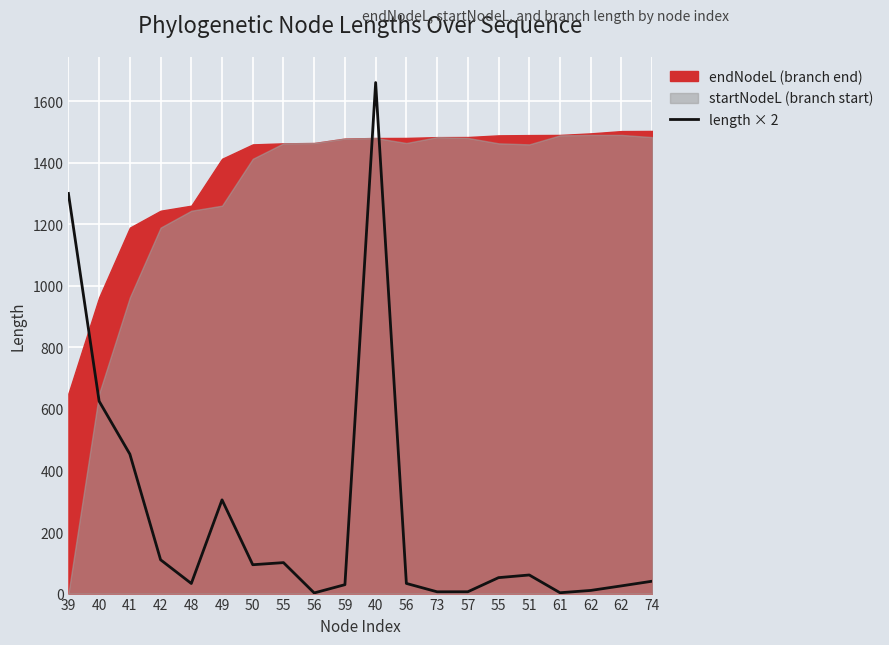

Where does the data first go above 51?

39